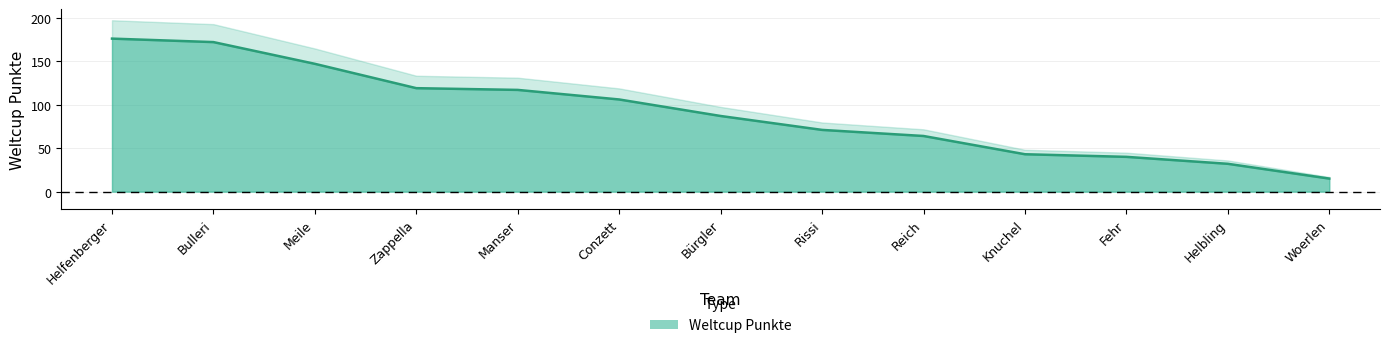

What is the average value?

91